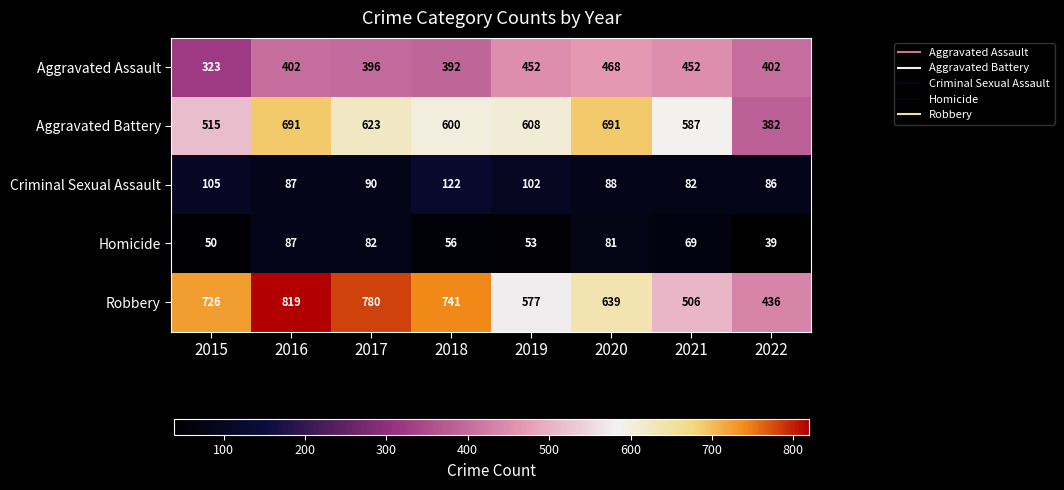

Between 2019 and 2022, which series saw the biggest shift?

Aggravated Battery